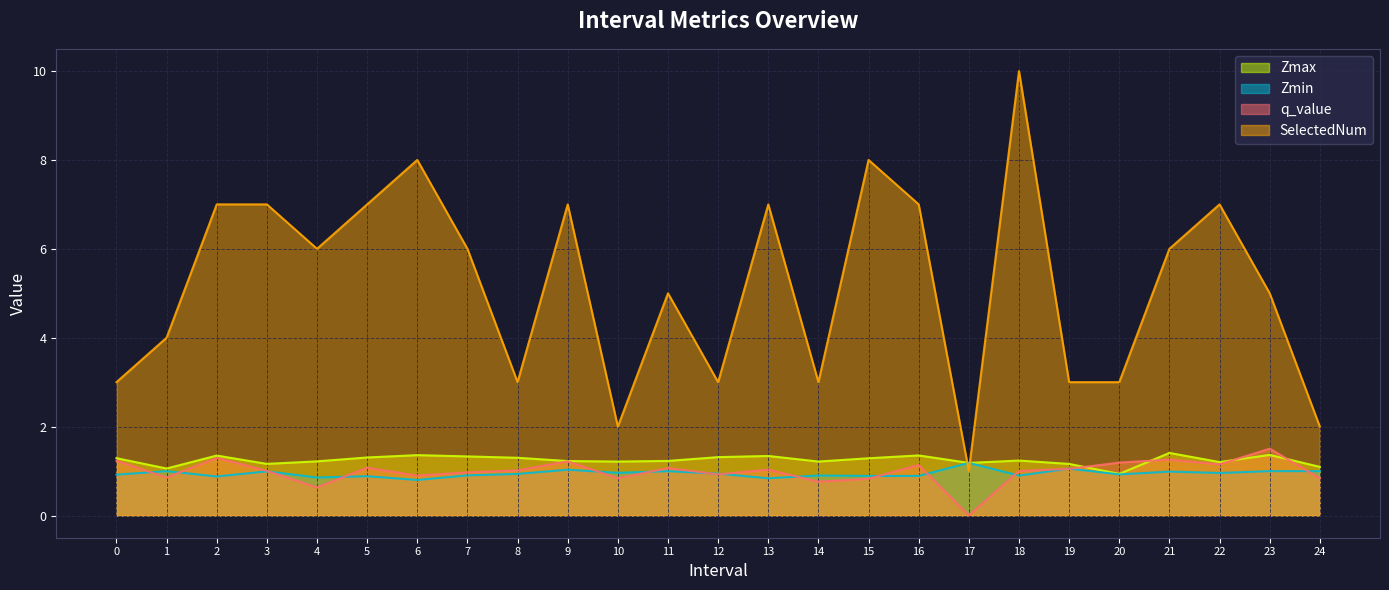

True or false: q_value has a value of 0.6 at 7.

False